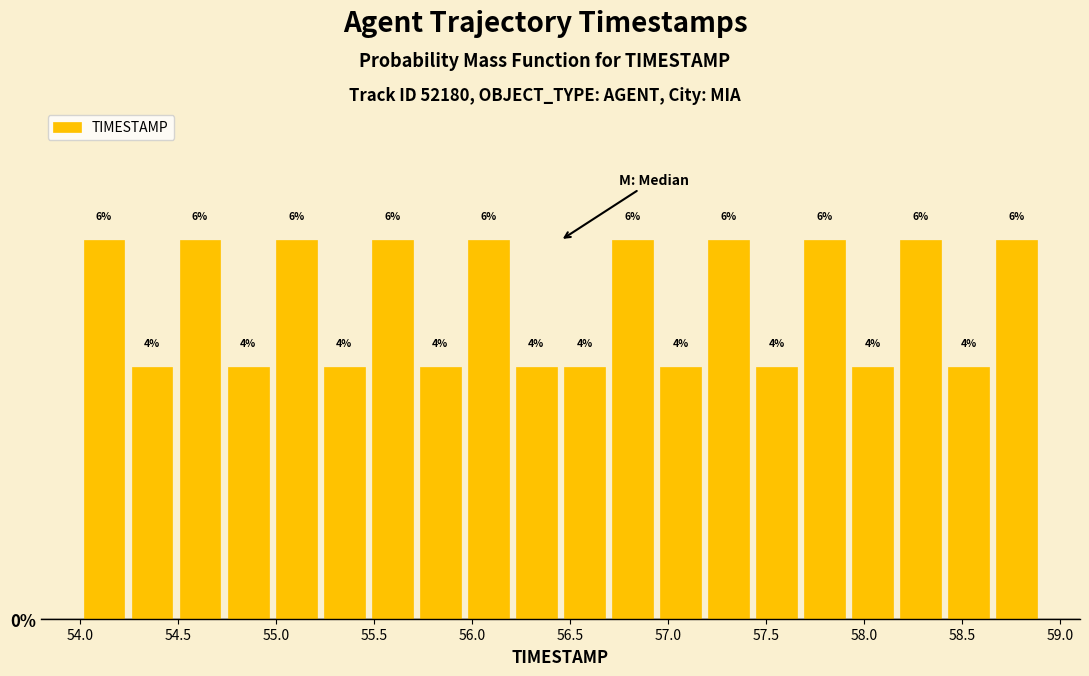

Reading left to right, transcribe this chart: for each bar, give the range it covers on the x-axis and its height. The bar edges are not printed on the chart, so give them approximately, as read against the axis.

54.000 to 54.245: 6
54.245 to 54.490: 4
54.490 to 54.735: 6
54.735 to 54.980: 4
54.980 to 55.225: 6
55.225 to 55.470: 4
55.470 to 55.715: 6
55.715 to 55.960: 4
55.960 to 56.205: 6
56.205 to 56.450: 4
56.450 to 56.695: 4
56.695 to 56.940: 6
56.940 to 57.185: 4
57.185 to 57.430: 6
57.430 to 57.675: 4
57.675 to 57.920: 6
57.920 to 58.165: 4
58.165 to 58.410: 6
58.410 to 58.655: 4
58.655 to 58.900: 6